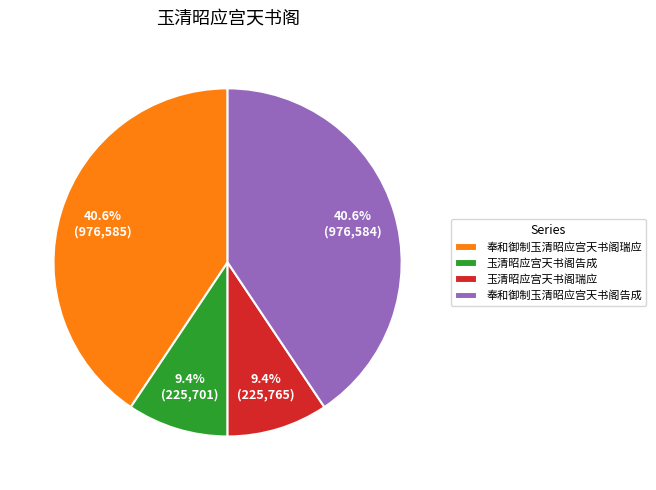

How much of the chart is everything except 奉和御制玉清昭应宫天书阁瑞应?

59.4%